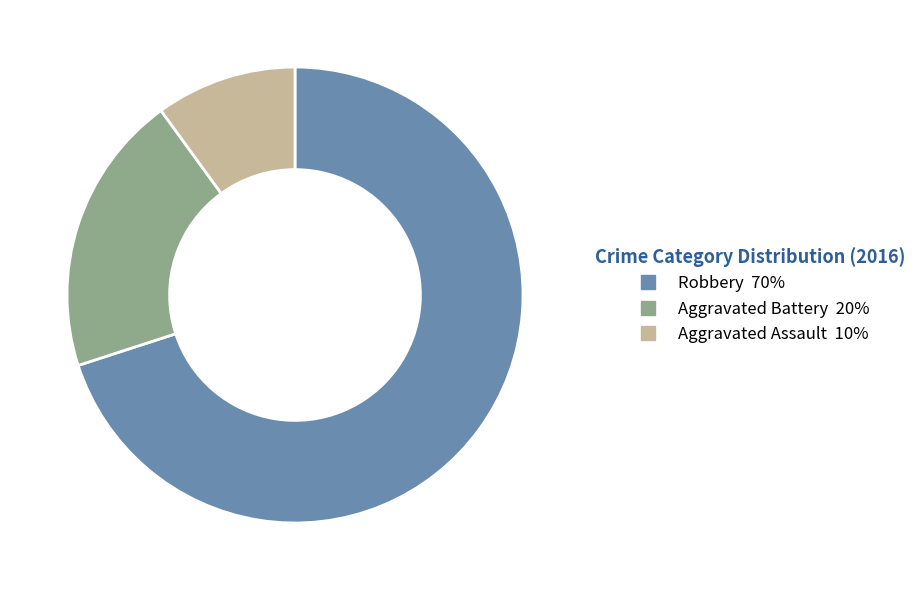

Is there any slice that represents more than half of the pie?

Yes